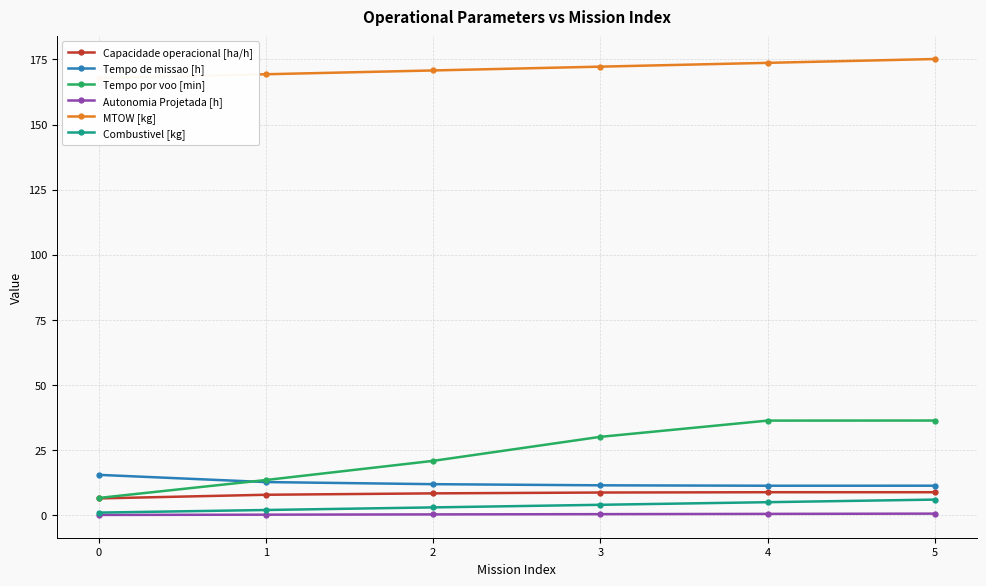

True or false: Combustivel [kg] has more than 1 points higher than both neighbors.

False